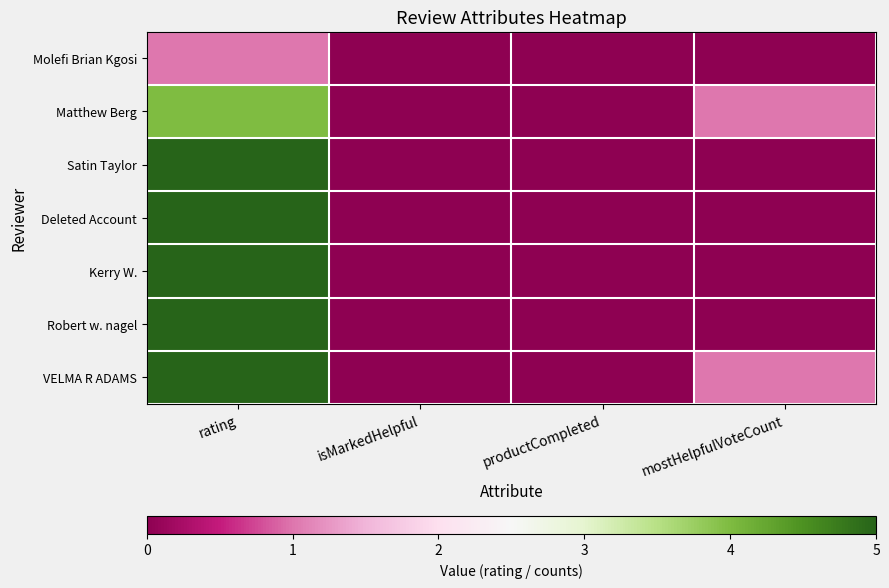

Which series has the widest spread of values?

Satin Taylor